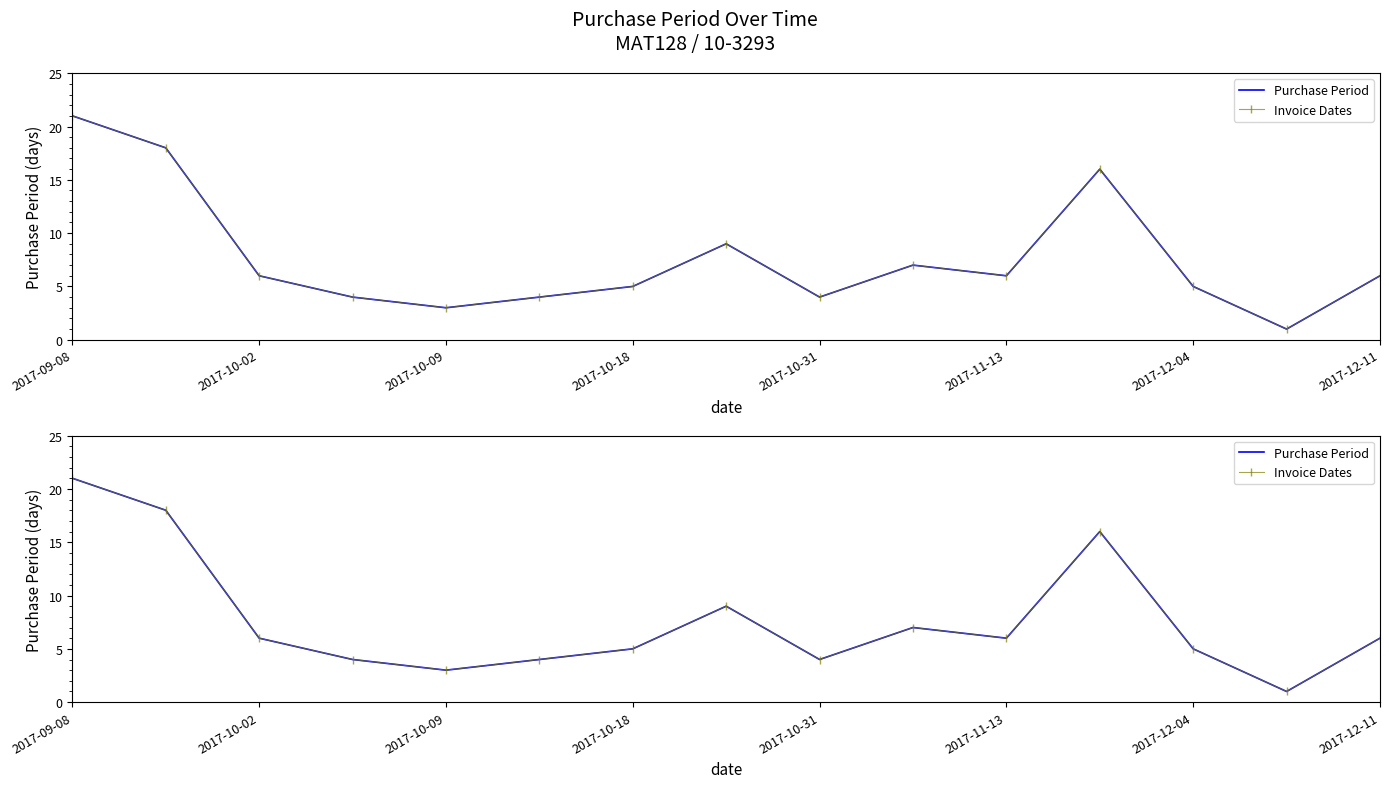

How many interior local peaks does the Invoice Dates series have?

3